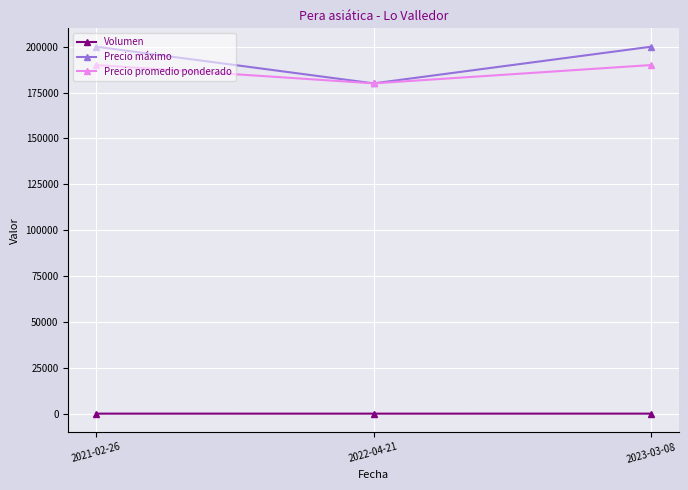

What is the label of the 3rd point from the left?

2023-03-08